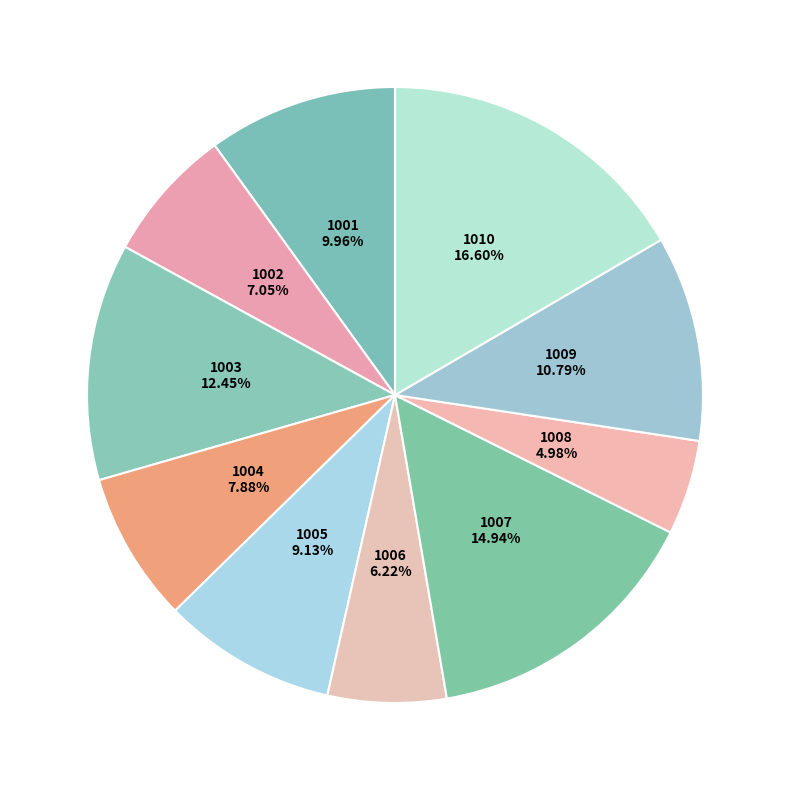

Rank the categories by value from highest to lowest.

1010, 1007, 1003, 1009, 1001, 1005, 1004, 1002, 1006, 1008